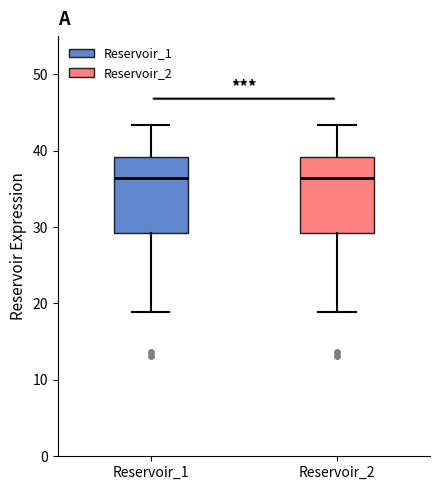

Where is the upper edge of the box for Reservoir_2 on the y-axis? The values are not printed on the chart, so give them approximately, as read against the axis.

39